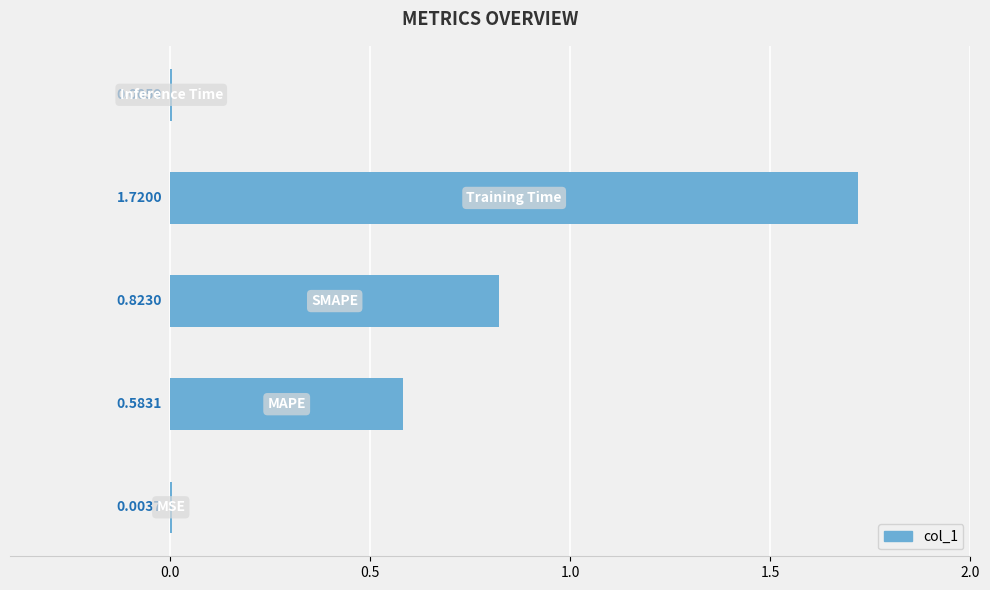

What is the sum of all values?

3.1